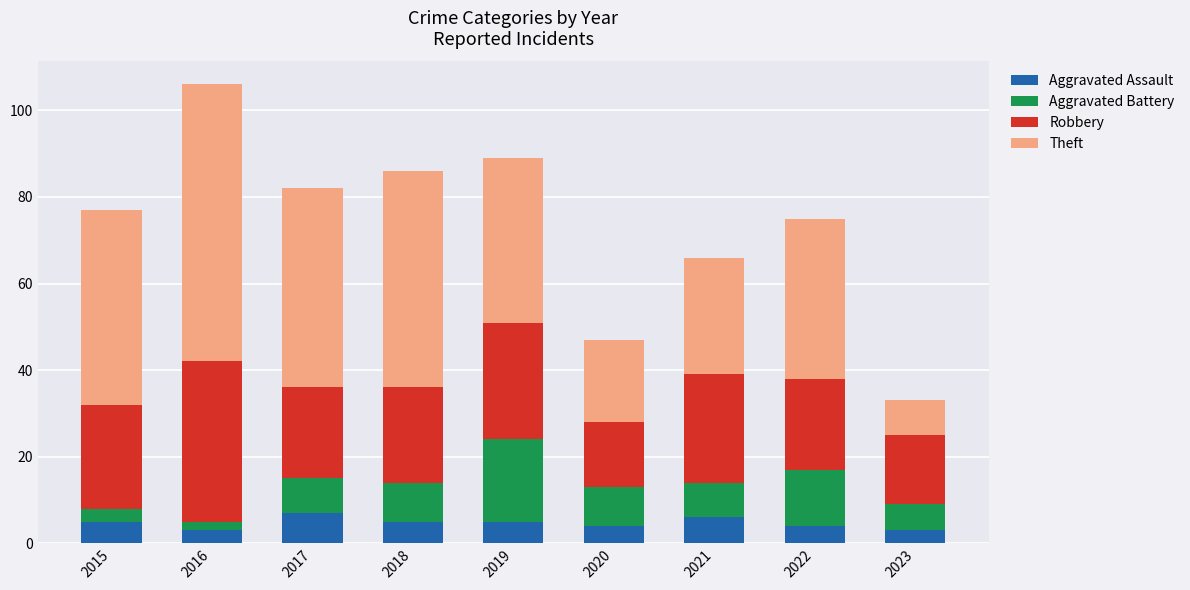

What is the maximum value for Aggravated Assault?

7